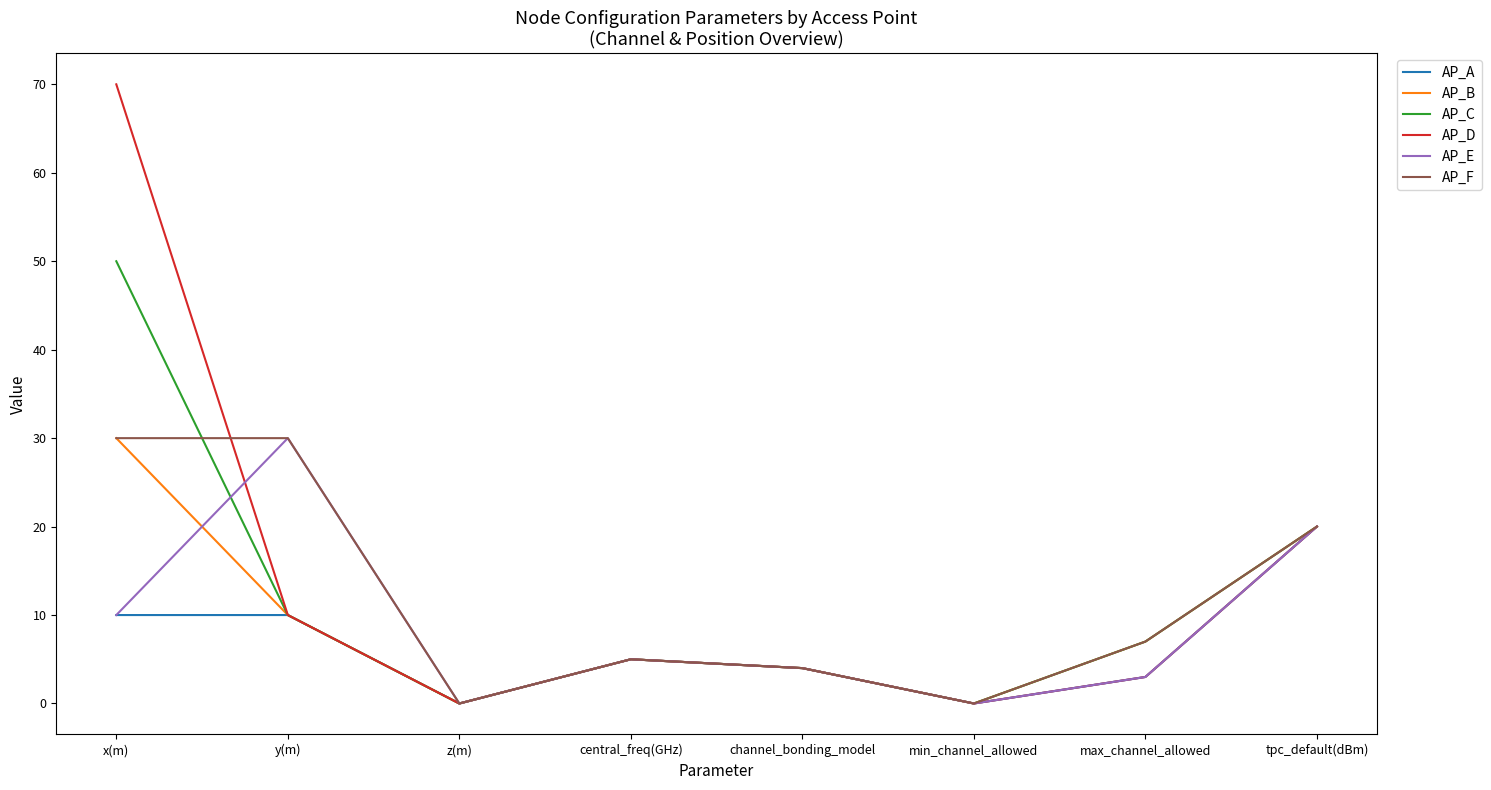

Is it true that AP_B equals 0 at min_channel_allowed?

True